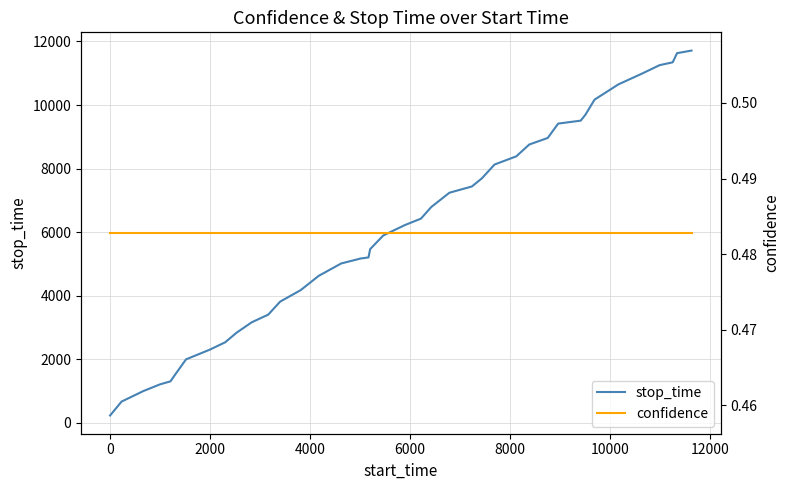

What is the minimum value shown in the chart?

0.5